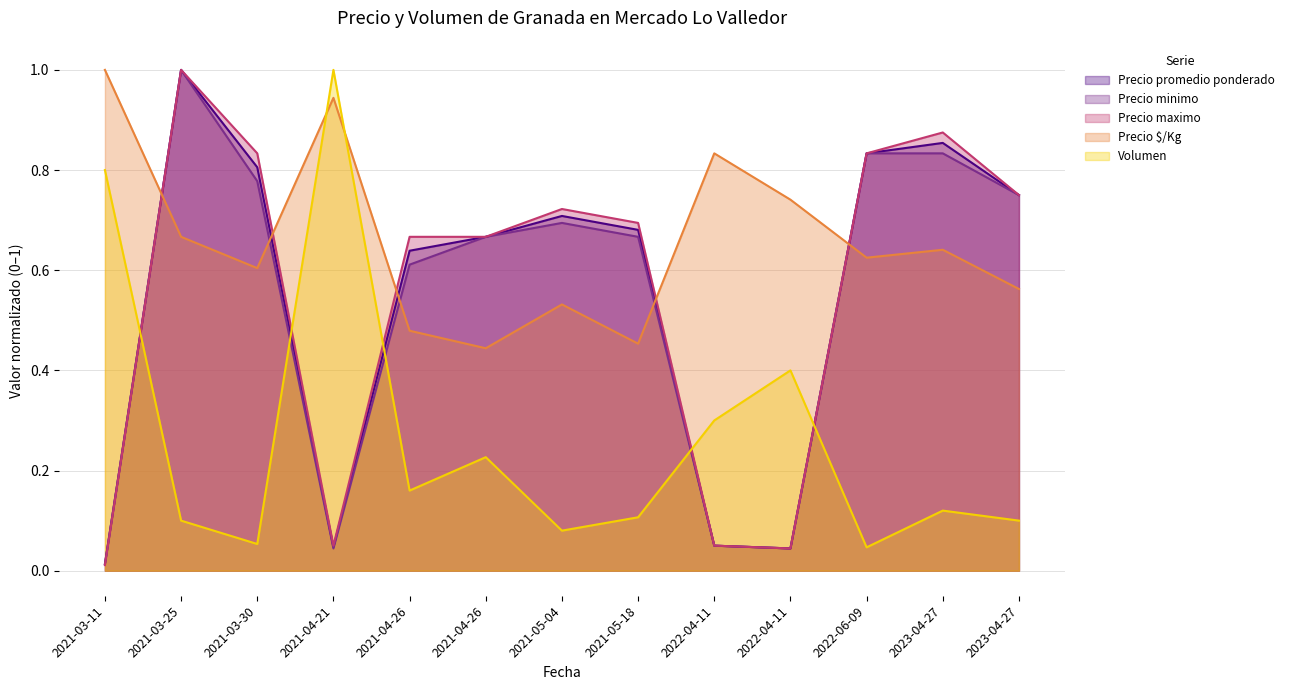

What is the label of the 7th point from the left?

2021-05-04